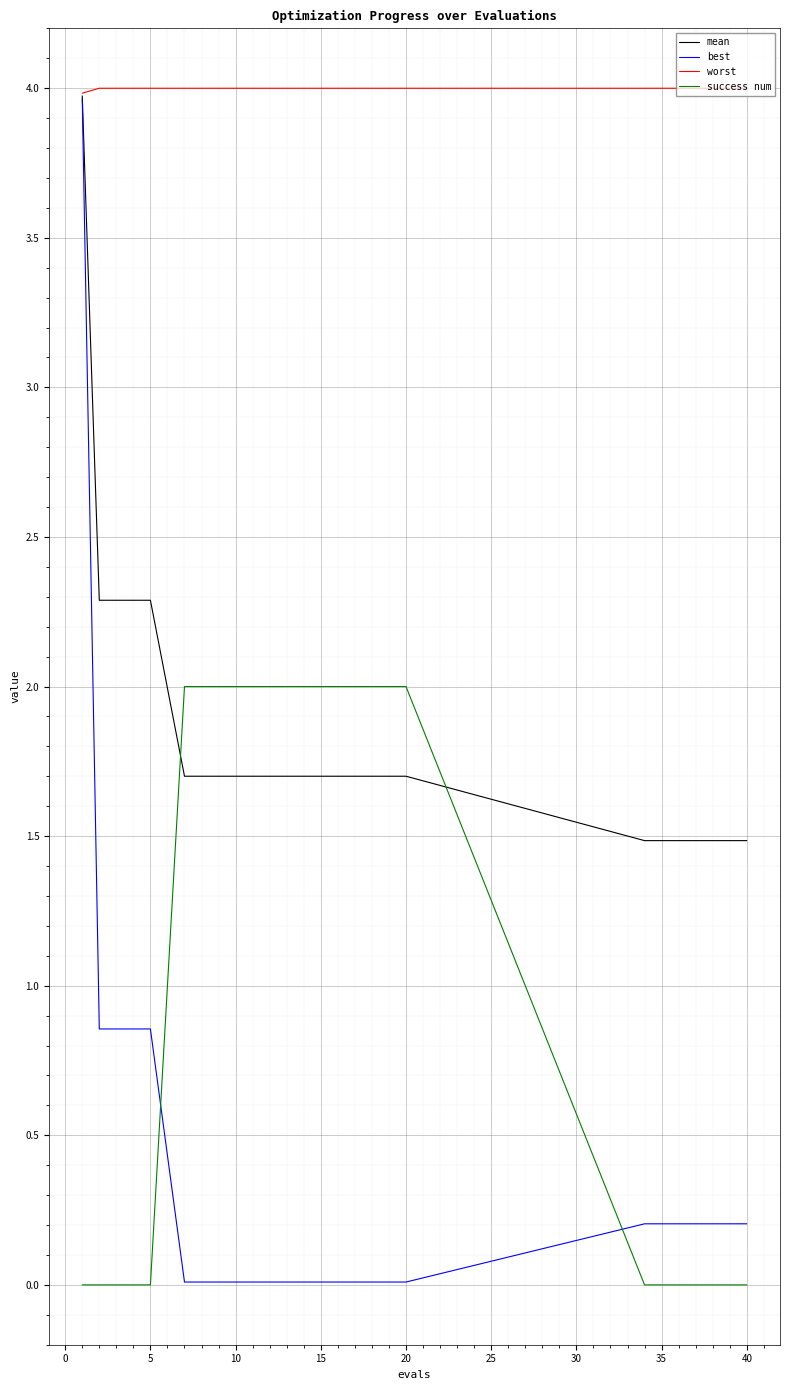

Which series has the largest range (max minus min)?

best